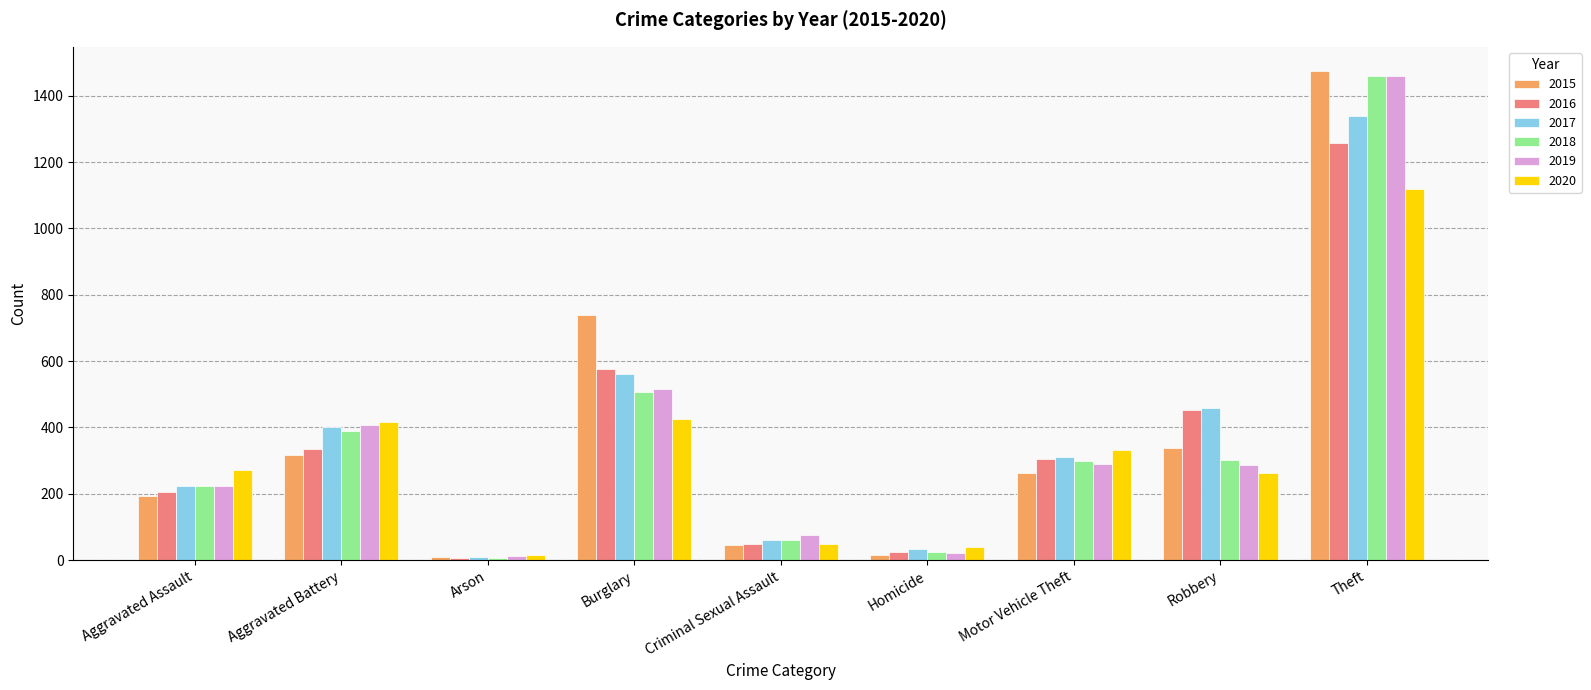

At how many categories does at least one series exceed 1164?

1